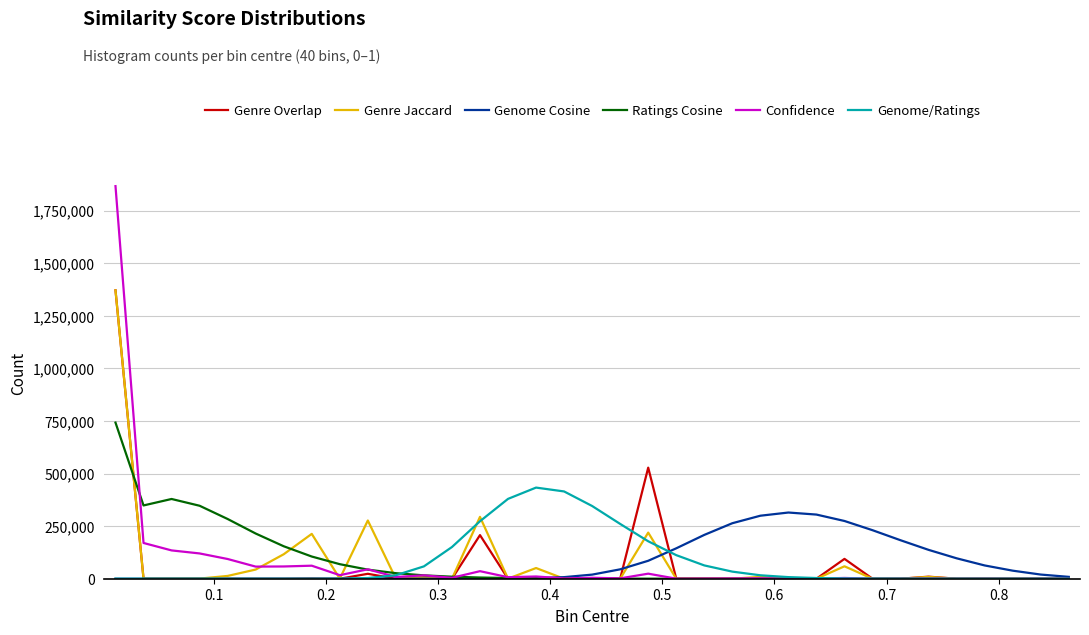

What is the maximum value for Genre Jaccard?

1371472